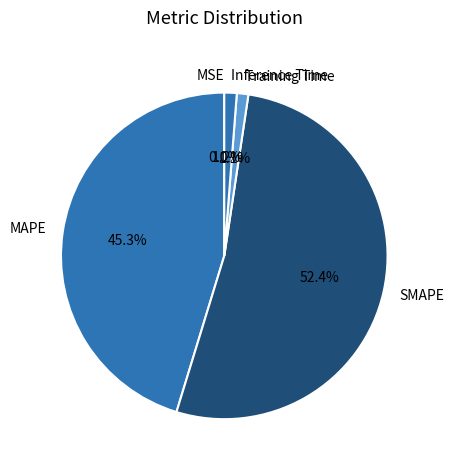

Does Training Time account for over 50% of the chart?

No